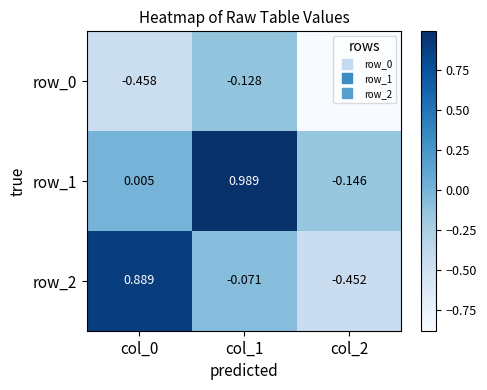

Is the value of row_1 at col_2 greater than the value of row_0 at col_1?

No